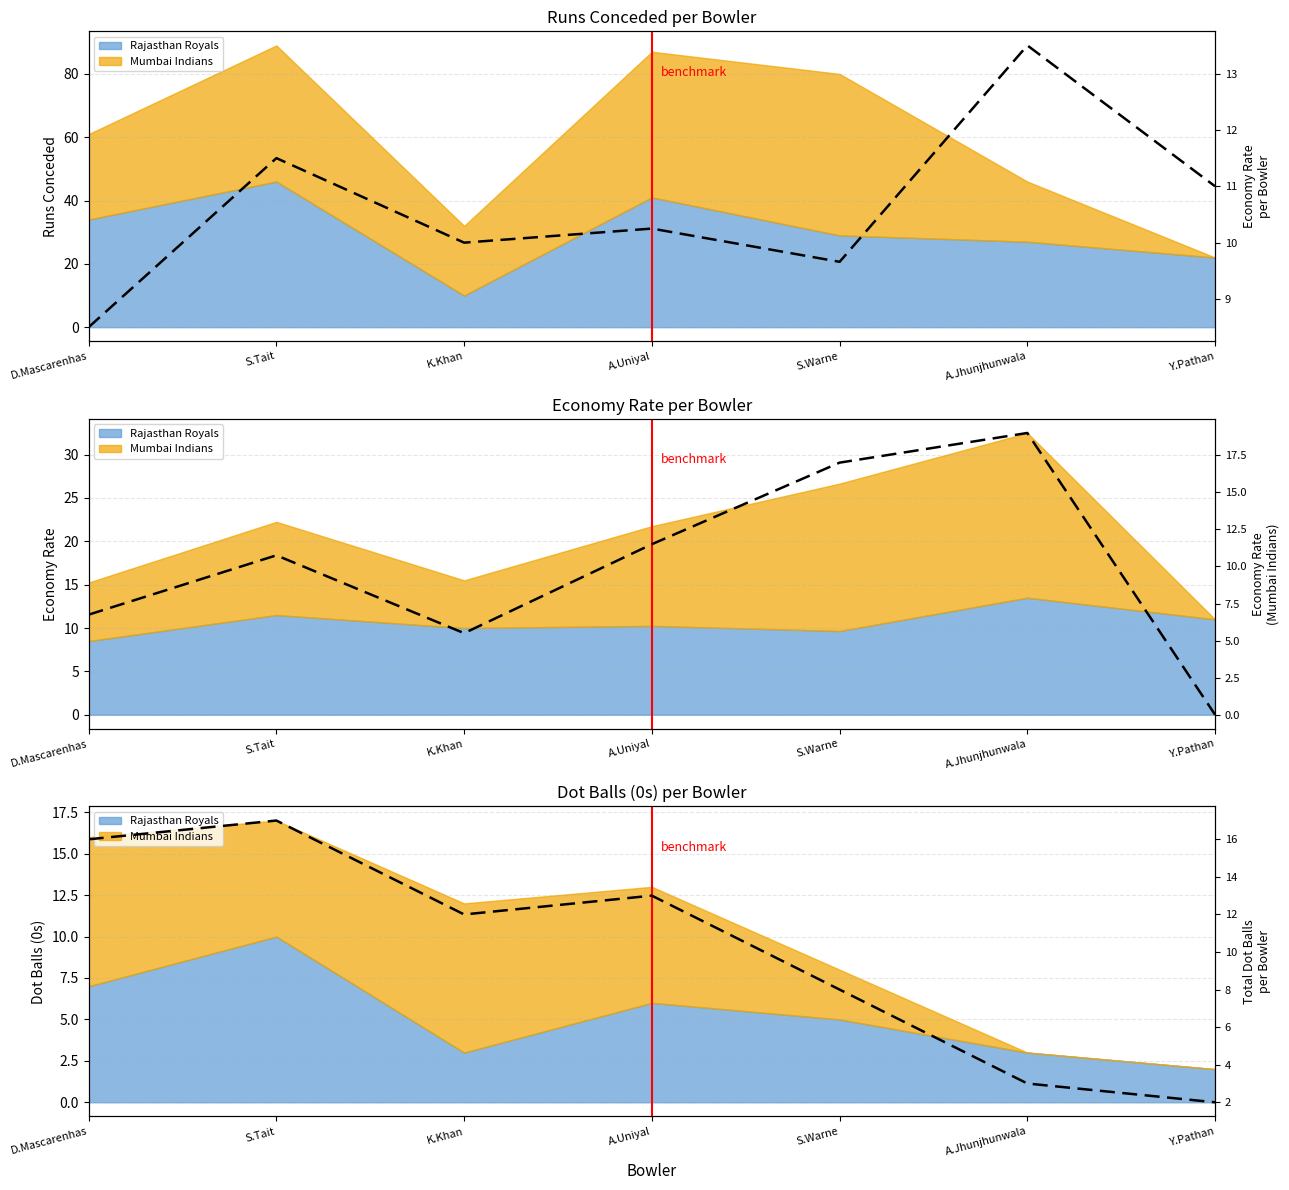

In ECON (MI), how many points are lower than both neighbors (excluding endpoints)?

1